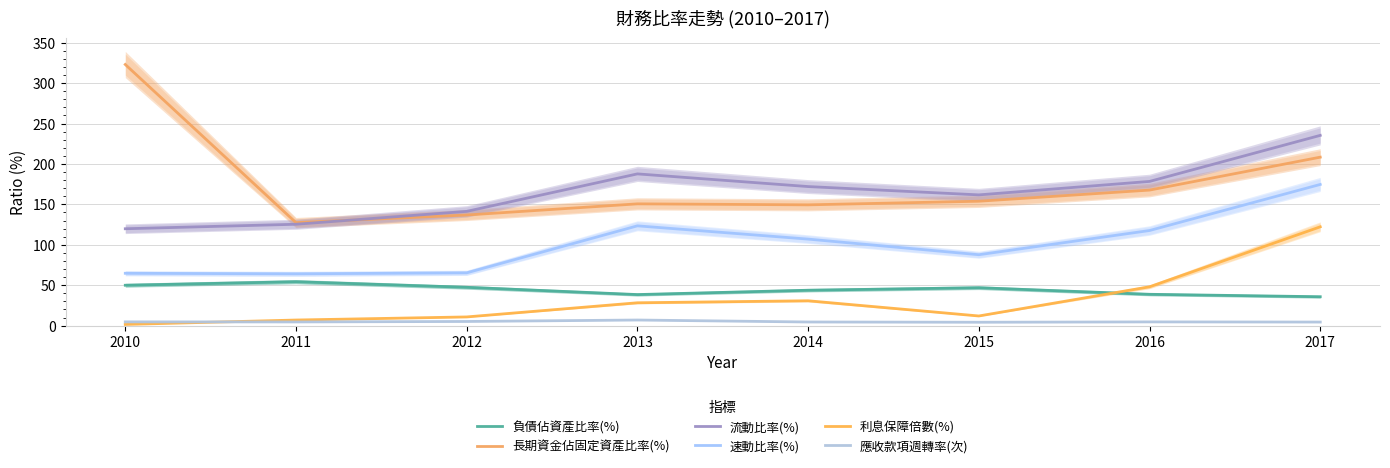

Reading left to right, extract all data points from this chart.

負債佔資產比率(%): 2010=49.9	2011=54.3	2012=47.4	2013=38.4	2014=43.8	2015=46.9	2016=38.7	2017=35.7
長期資金佔固定資產比率(%): 2010=323.0	2011=127.4	2012=136.8	2013=150.6	2014=149.4	2015=153.9	2016=167.6	2017=208.4
流動比率(%): 2010=119.8	2011=125.4	2012=141.3	2013=187.7	2014=172.0	2015=161.7	2016=178.4	2017=235.3
速動比率(%): 2010=64.7	2011=64.0	2012=65.3	2013=123.4	2014=107.0	2015=87.7	2016=117.6	2017=174.6
利息保障倍數(%): 2010=1.4	2011=6.9	2012=10.7	2013=28.2	2014=30.7	2015=11.9	2016=48.0	2017=122.2
應收款項週轉率(次): 2010=4.6	2011=4.5	2012=5.1	2013=6.9	2014=4.5	2015=4.1	2016=4.6	2017=4.4